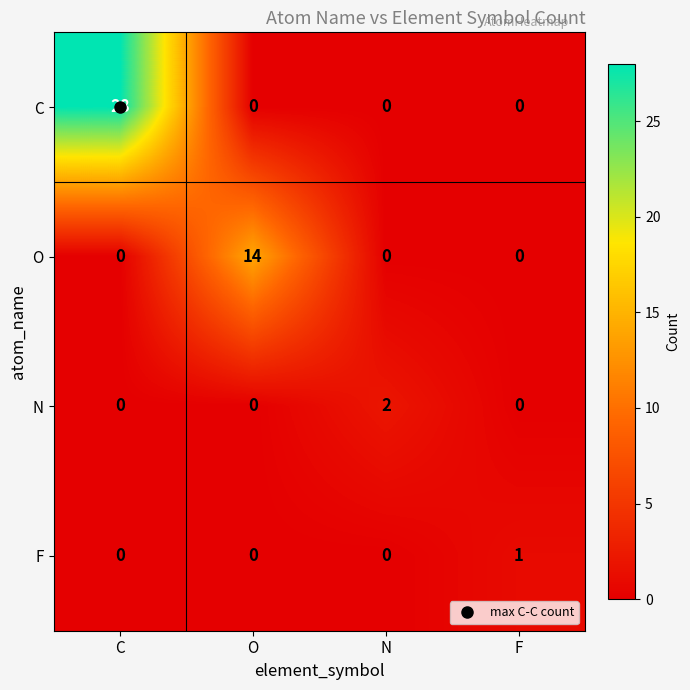

What is the greatest value displayed?

28